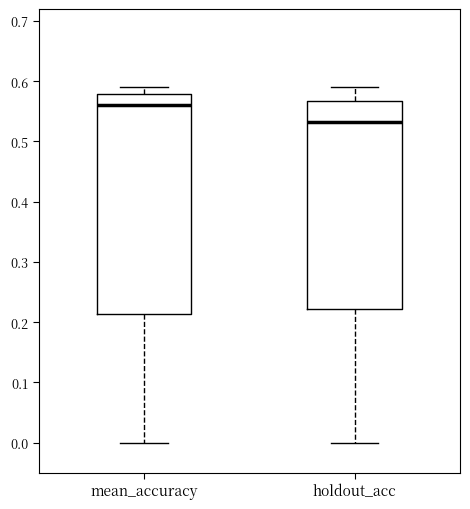

Which box's median line is the lowest?

holdout_acc